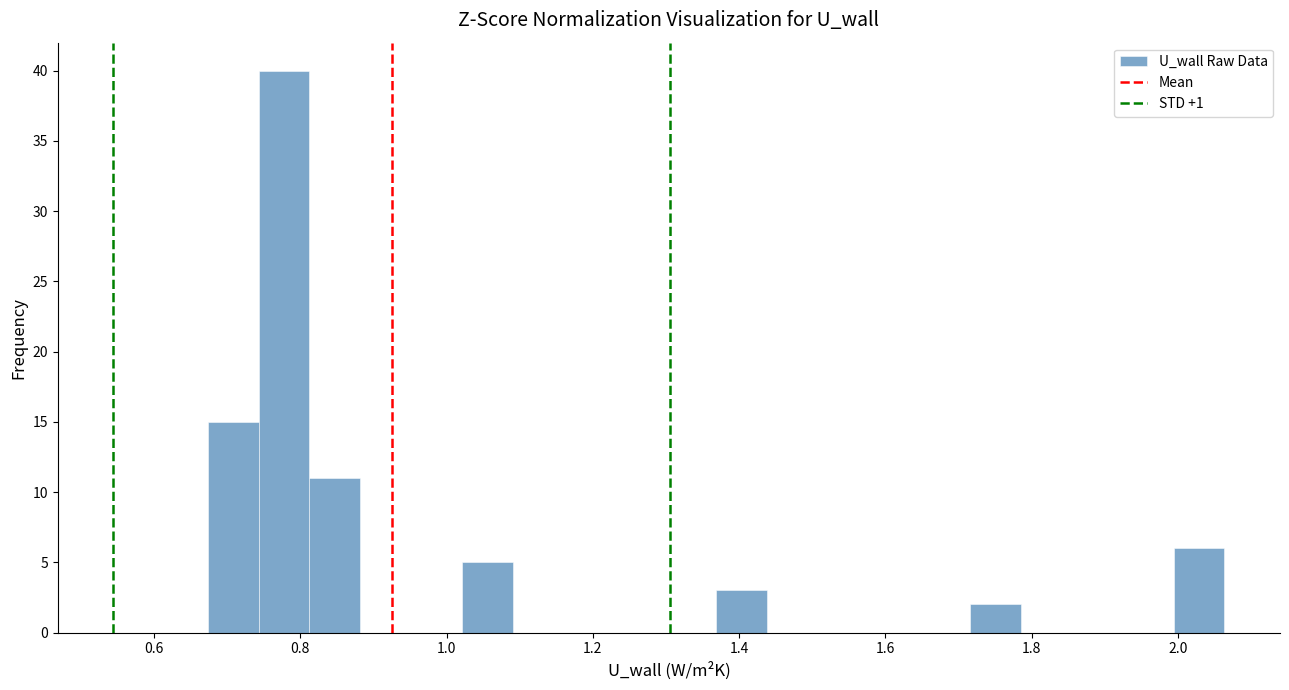

Read against the x-axis, roughly where is the centre of the tallest bar?

0.78